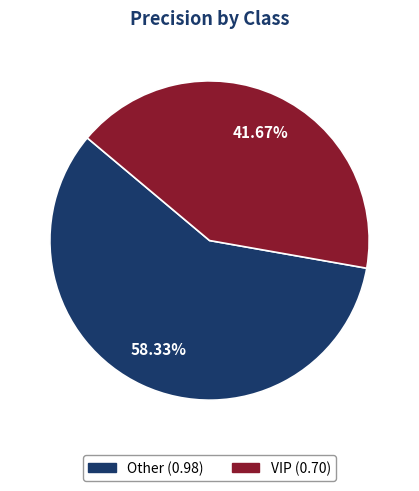

Rank the categories by value from highest to lowest.

Other, VIP